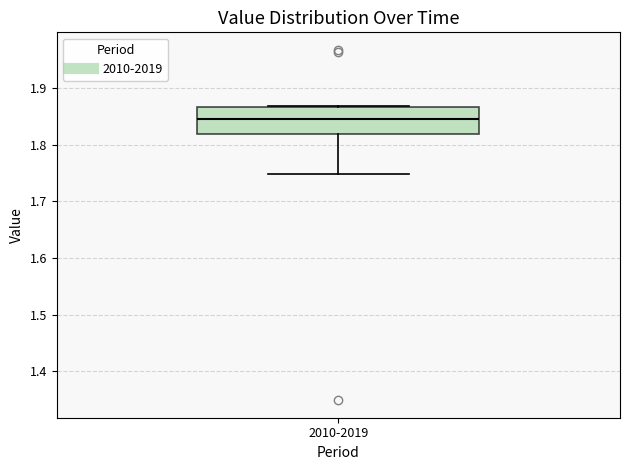

Read this box plot against the y-axis: the position of the median line, the range covered by the box, and the ends of both whiskers. The values are not printed on the chart, so give them approximately, as read against the axis.

median 1.84, box 1.82 to 1.87, whiskers 1.75 to 1.87 (just above the box's upper edge)